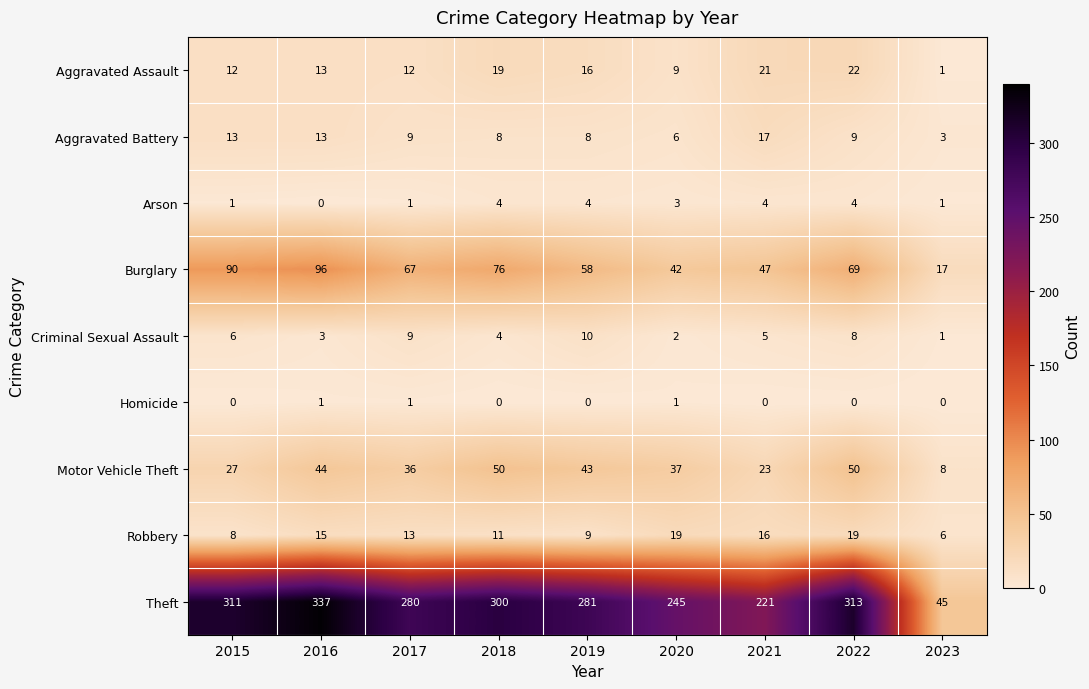

Where is Aggravated Assault nearest to the value 11?

2015